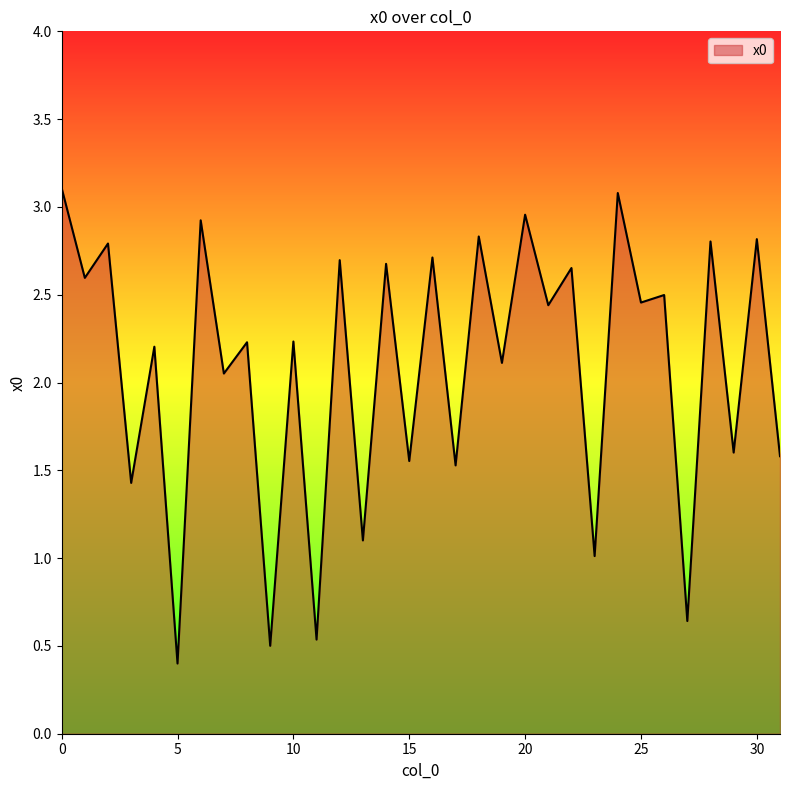

What is the minimum value shown in the chart?

0.4